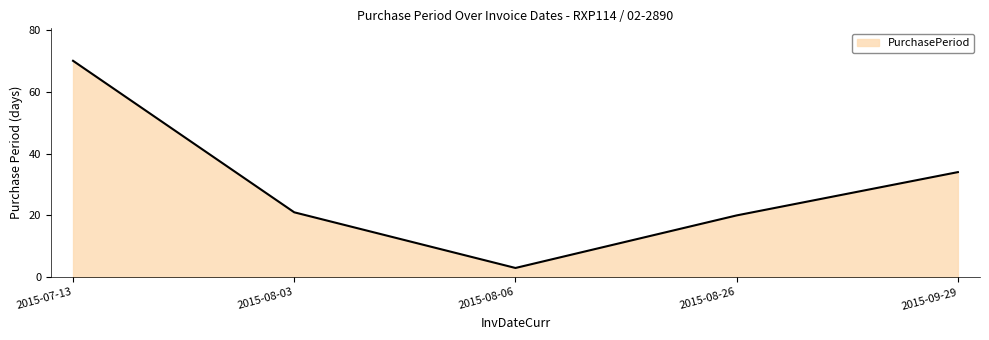

Rank the categories by value from highest to lowest.

2015-07-13, 2015-09-29, 2015-08-03, 2015-08-26, 2015-08-06